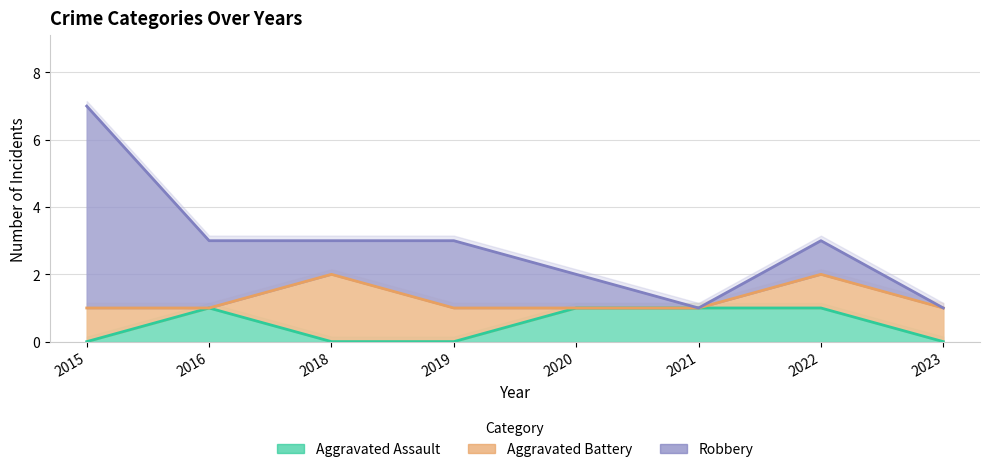

How many times do Aggravated Battery and Aggravated Assault cross each other?

3